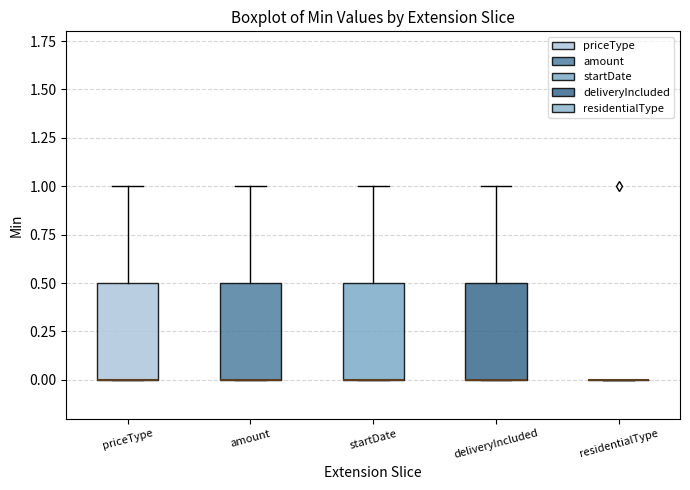

Reading left to right, transcribe this box plot: for each box, give where its median line is, the range the box spans, and where its two whiskers end, as read against the y-axis. The values are not printed on the chart, so give them approximately, as read against the axis.

priceType: median 0.0 (drawn on the box's lower edge), box 0.0 to 0.5, whiskers 0.0 to 1.0
amount: median 0.0 (drawn on the box's lower edge), box 0.0 to 0.5, whiskers 0.0 to 1.0
startDate: median 0.0 (drawn on the box's lower edge), box 0.0 to 0.5, whiskers 0.0 to 1.0
deliveryIncluded: median 0.0 (drawn on the box's lower edge), box 0.0 to 0.5, whiskers 0.0 to 1.0
residentialType: box collapsed to a line at 0.0, whiskers 0.0 to 0.0